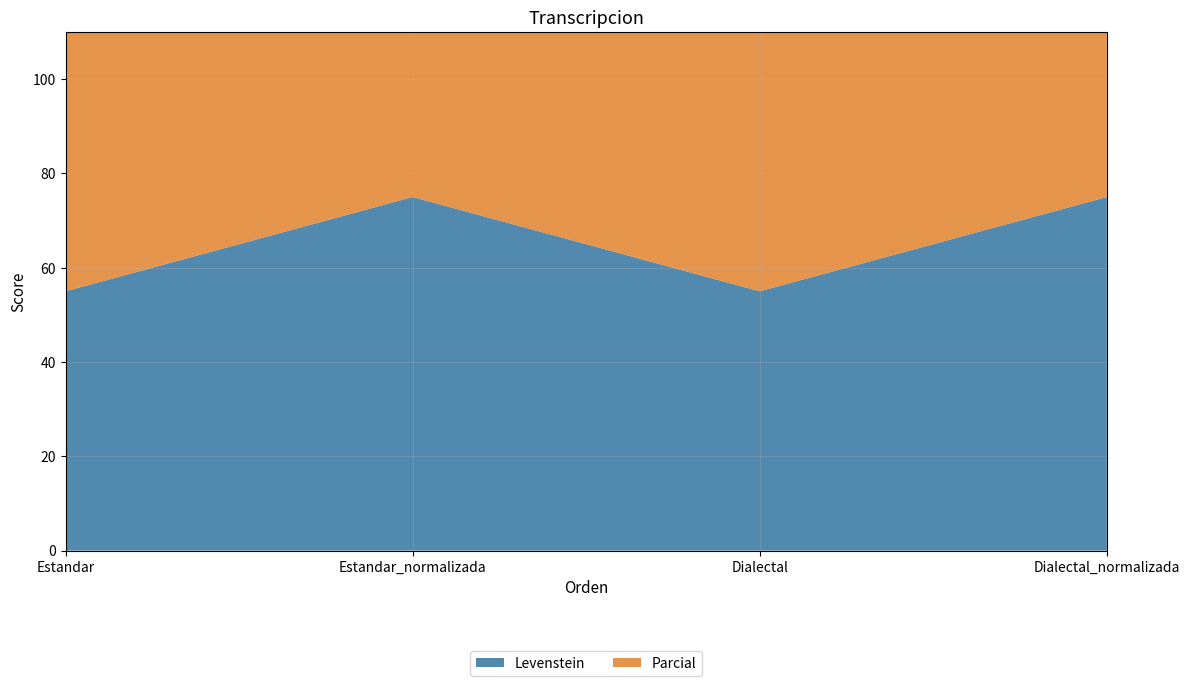

Reading left to right, what are all the values shown in this chart?

Levenstein: 55.0	75.0	55.0	75.0
Parcial: 78.6	92.3	78.6	92.3